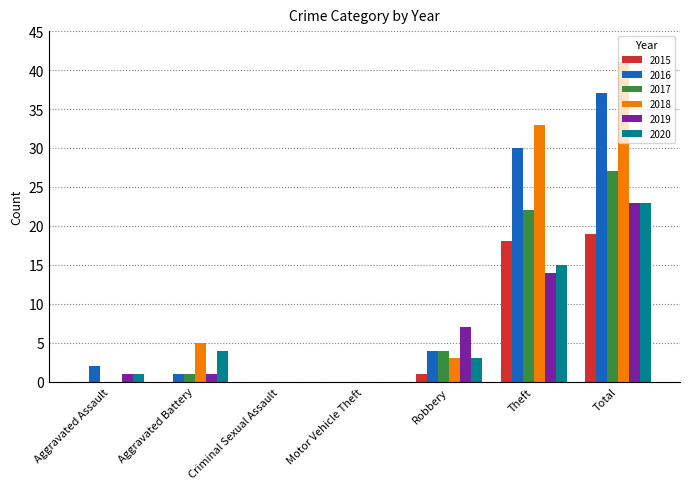

What are all the series names shown in the legend?

2015, 2016, 2017, 2018, 2019, 2020